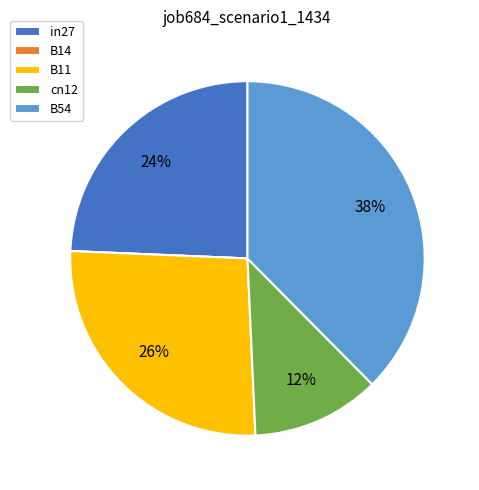

To the nearest percent, what is the difference between the largest and smallest slice percentages?

38%